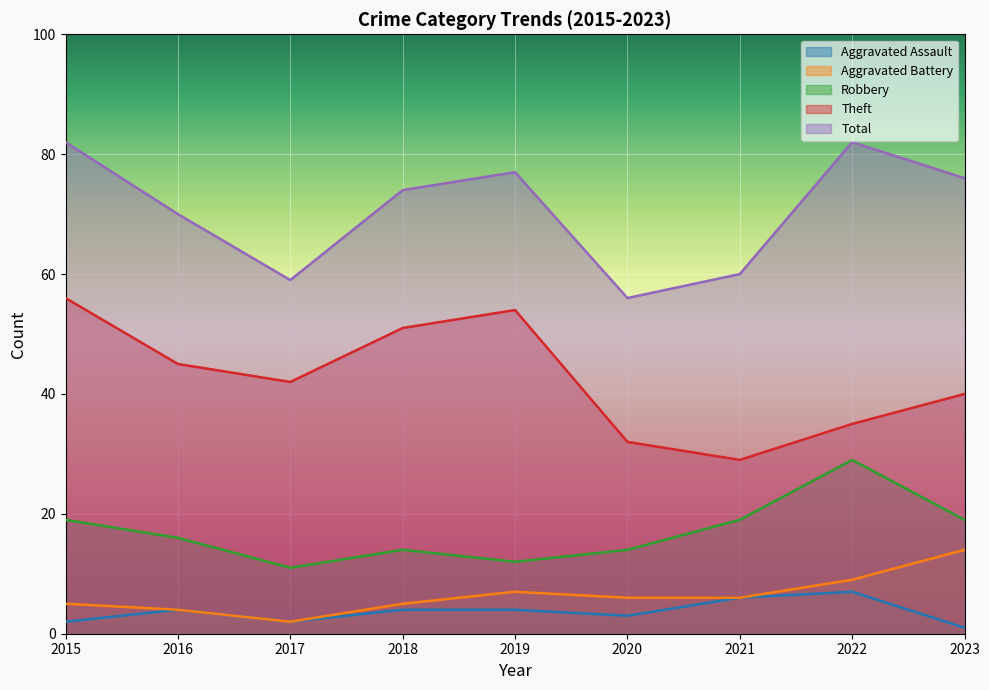

What is the sum of the Theft values at 2022 and 2023?

75